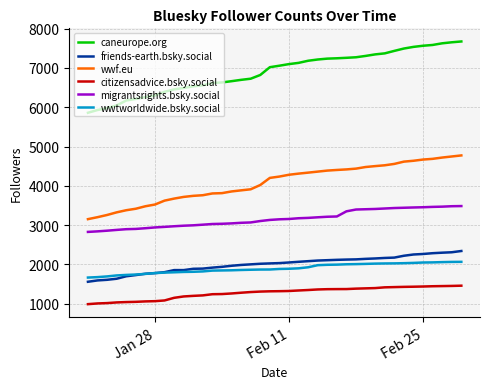

What are all the series names shown in the legend?

caneurope.org, friends-earth.bsky.social, wwf.eu, citizensadvice.bsky.social, migrantsrights.bsky.social, wwtworldwide.bsky.social